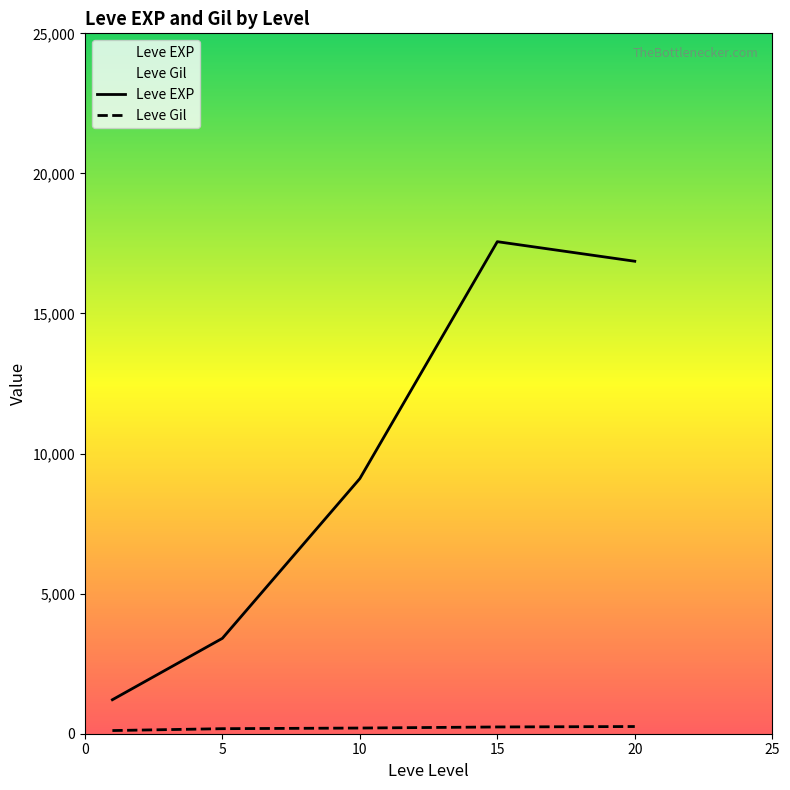

What is the maximum value for Leve EXP?

17563.3